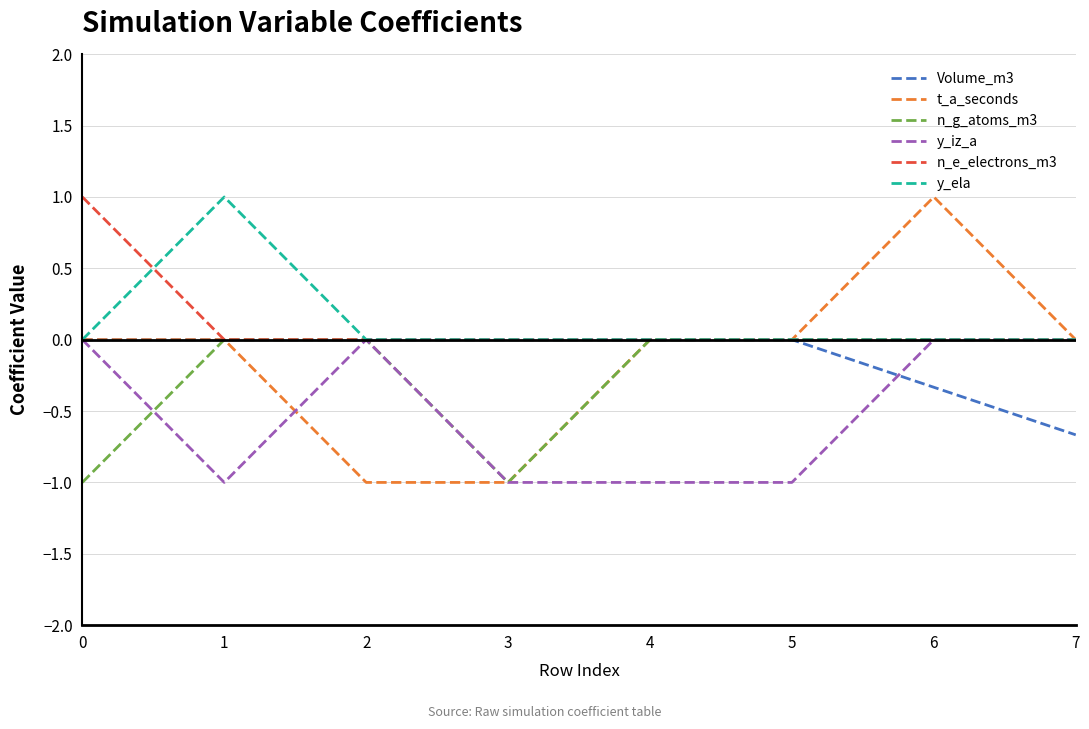

The value of y_iz_a at 5 is -1.5. True or false?

False